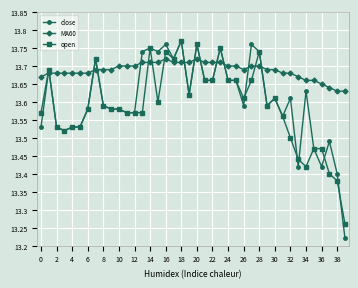

True or false: MA60 and open intersect in this chart.

True